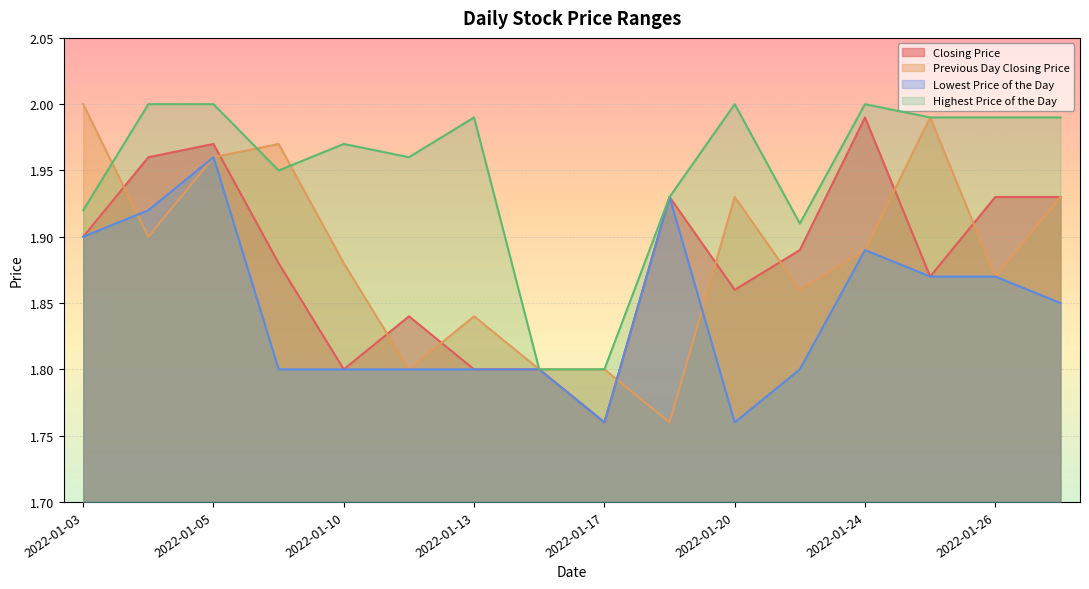

What is the spread (max minus min) of values at 20220119?

0.2